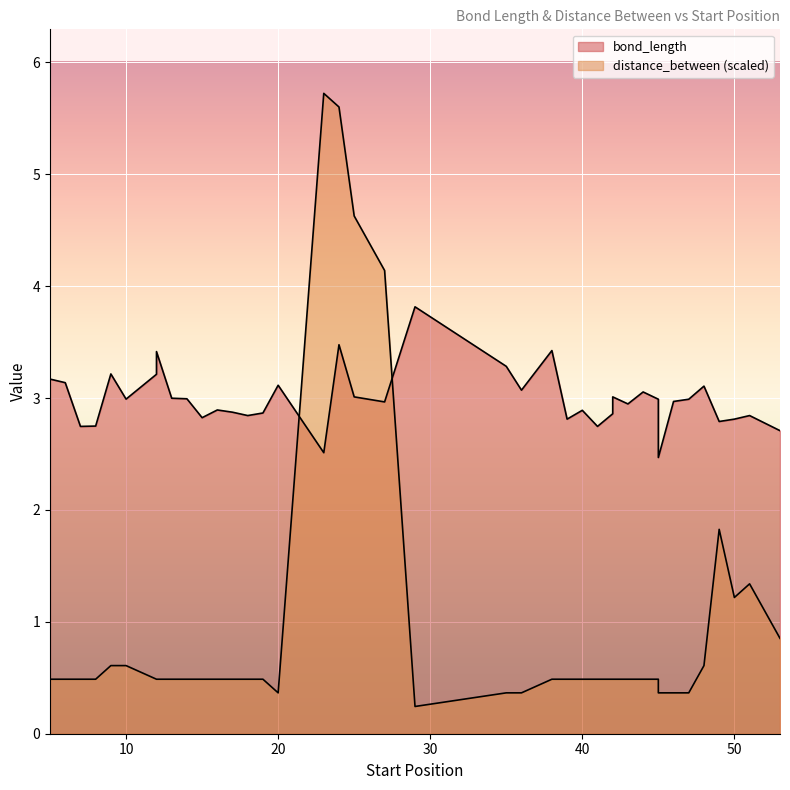

Count the number of data series in this chart.

2